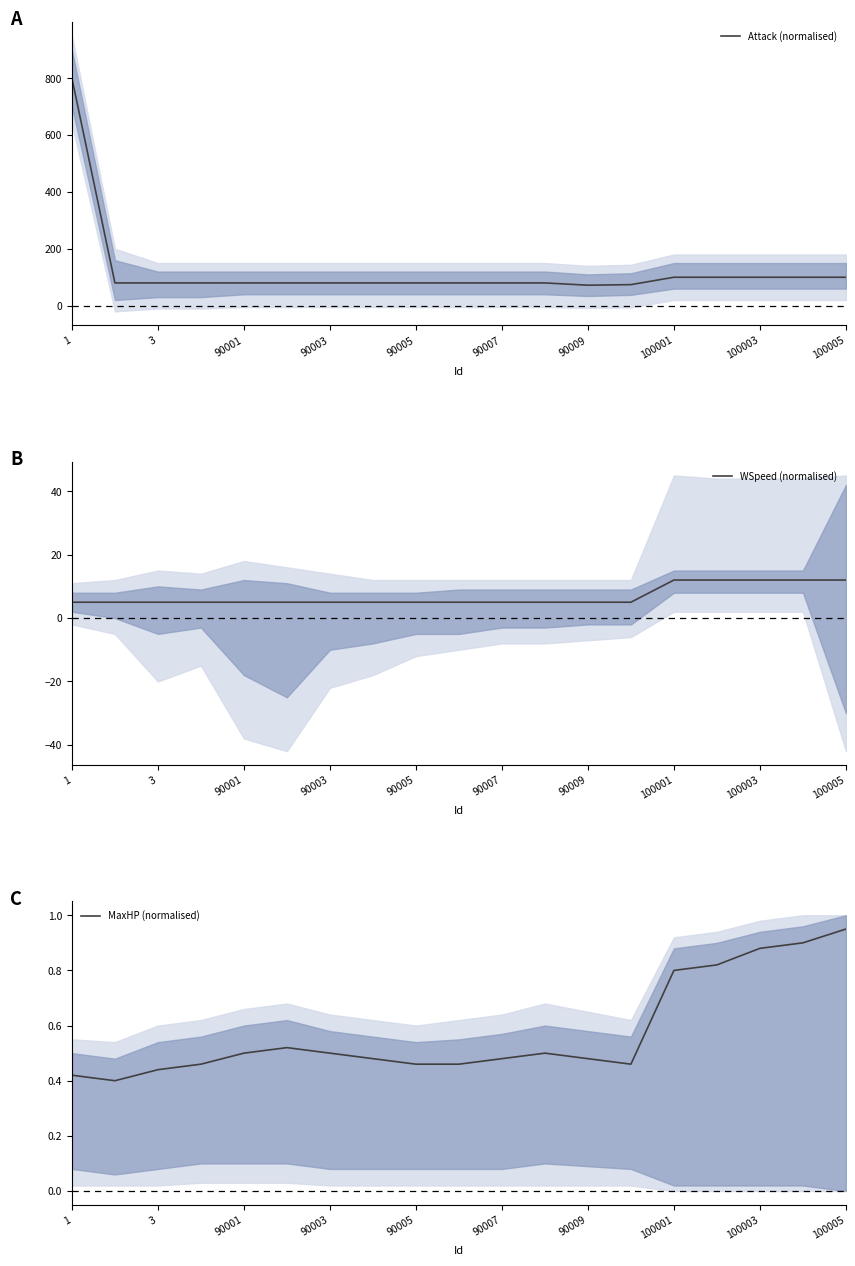

The value of Attack (normalised) at 90009 is 127. True or false?

False